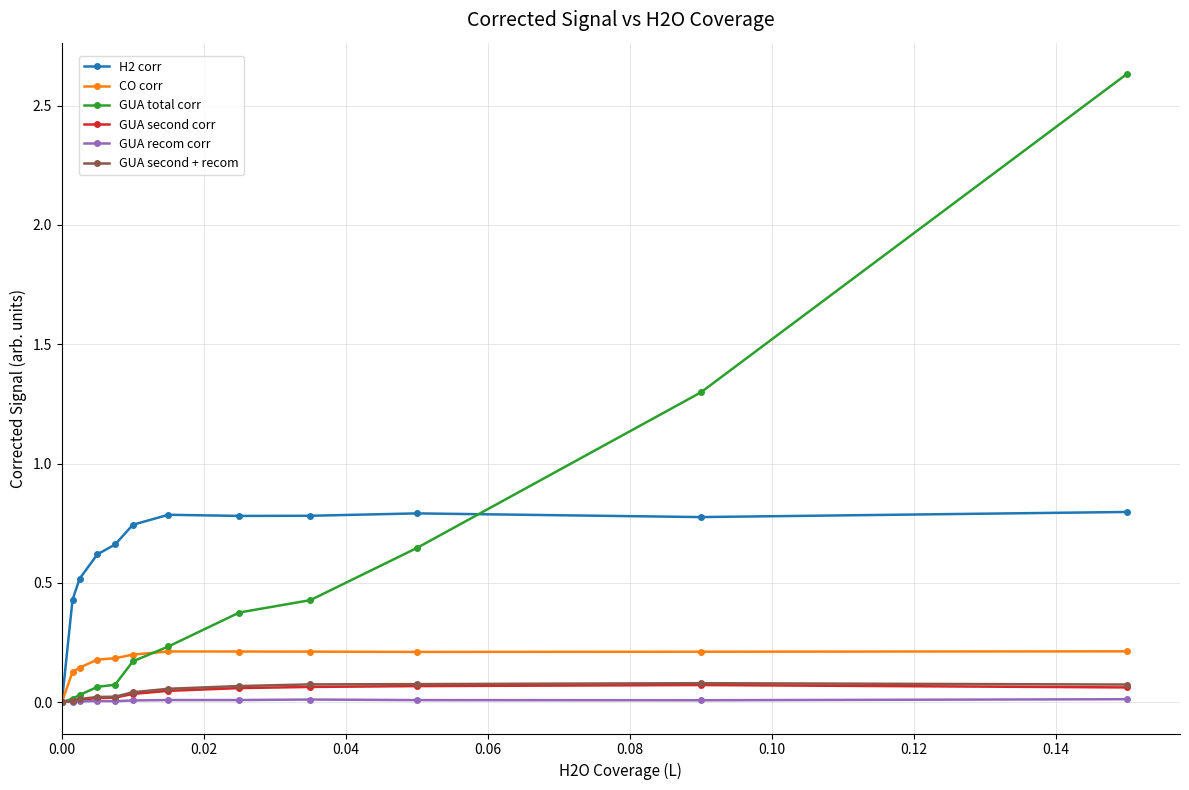

Which series has the largest total across all categories?

H2 corr